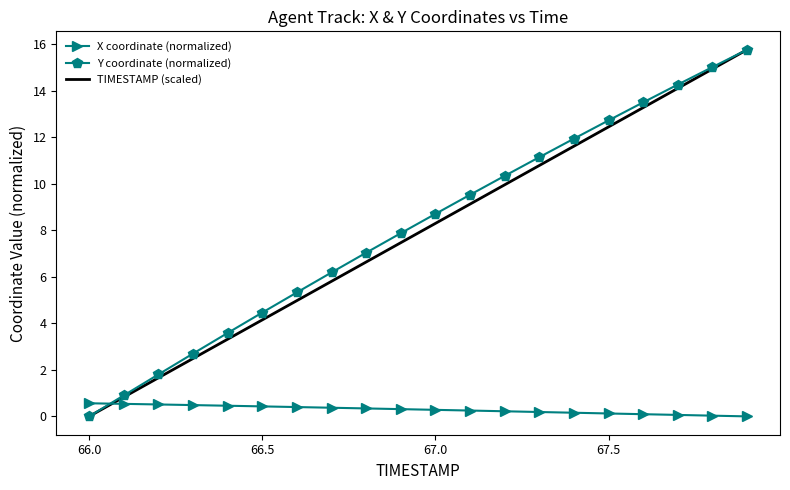

True or false: X coordinate (normalized) and Y coordinate (normalized) intersect in this chart.

True